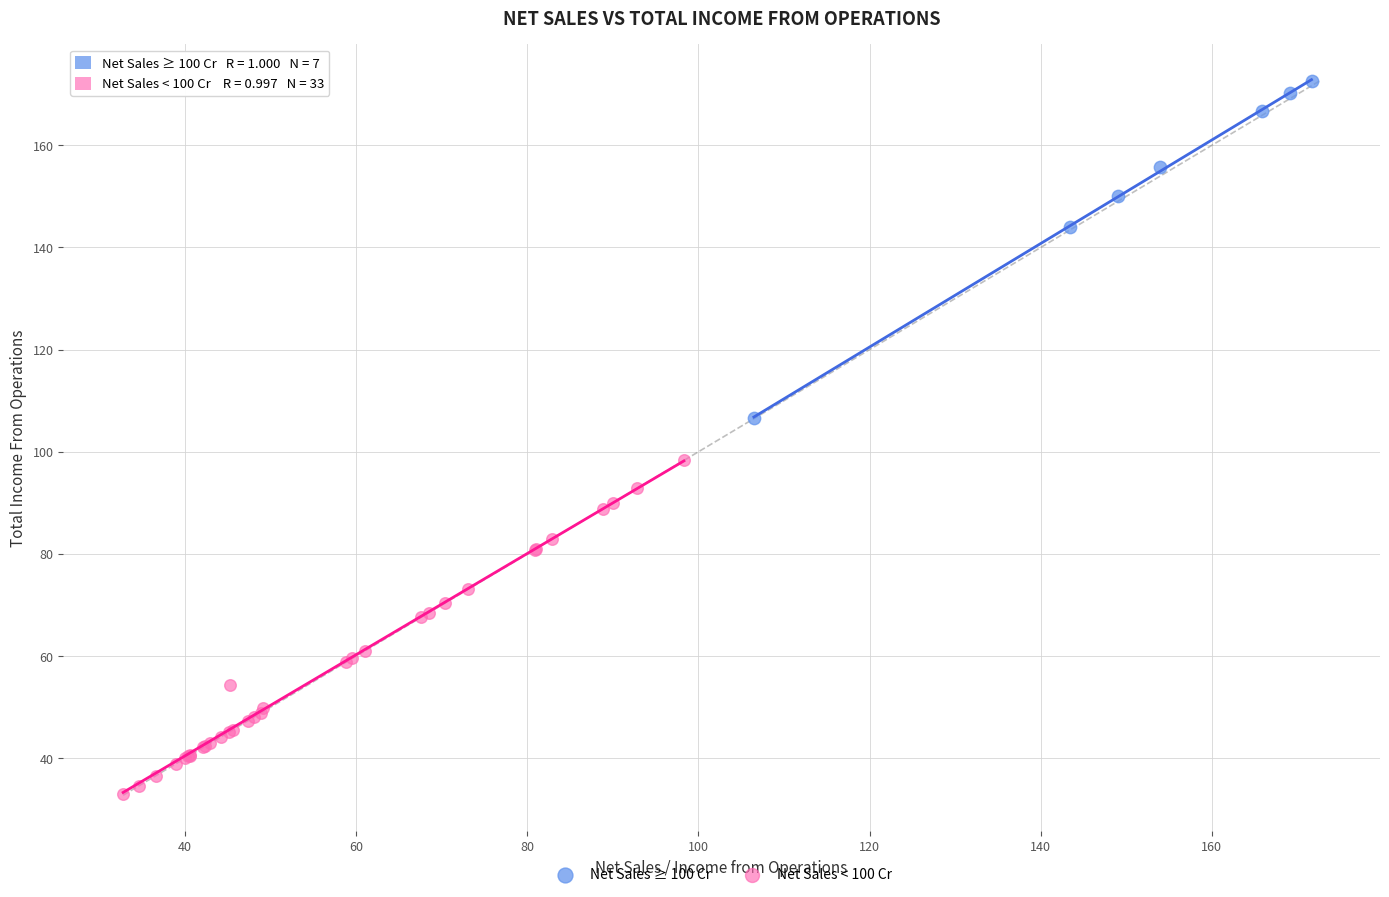

Which series reaches the maximum Y coordinate?

Net Sales ≥ 100 Cr